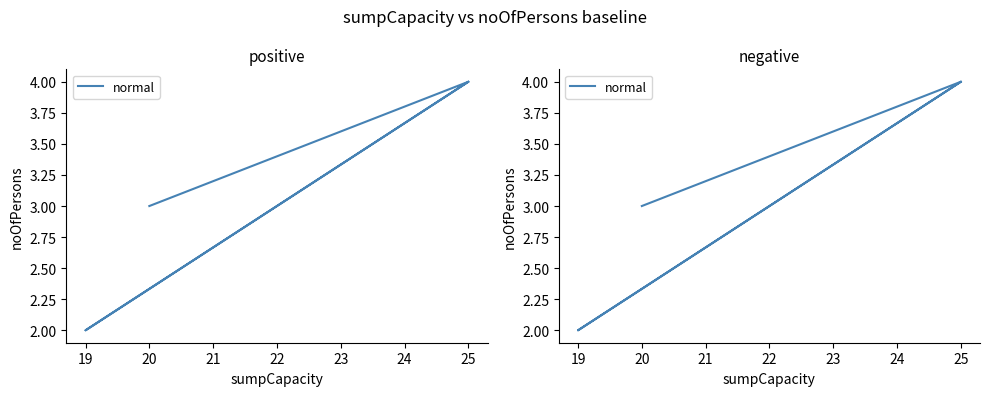

How many points are higher than both their immediate neighbors (excluding endpoints)?

1